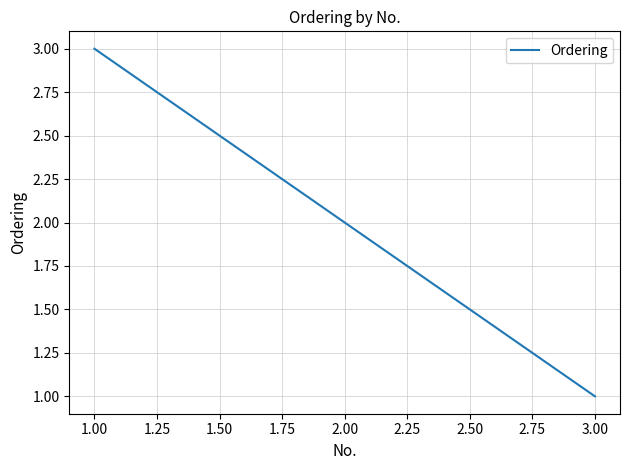

What is the smallest value displayed?

1